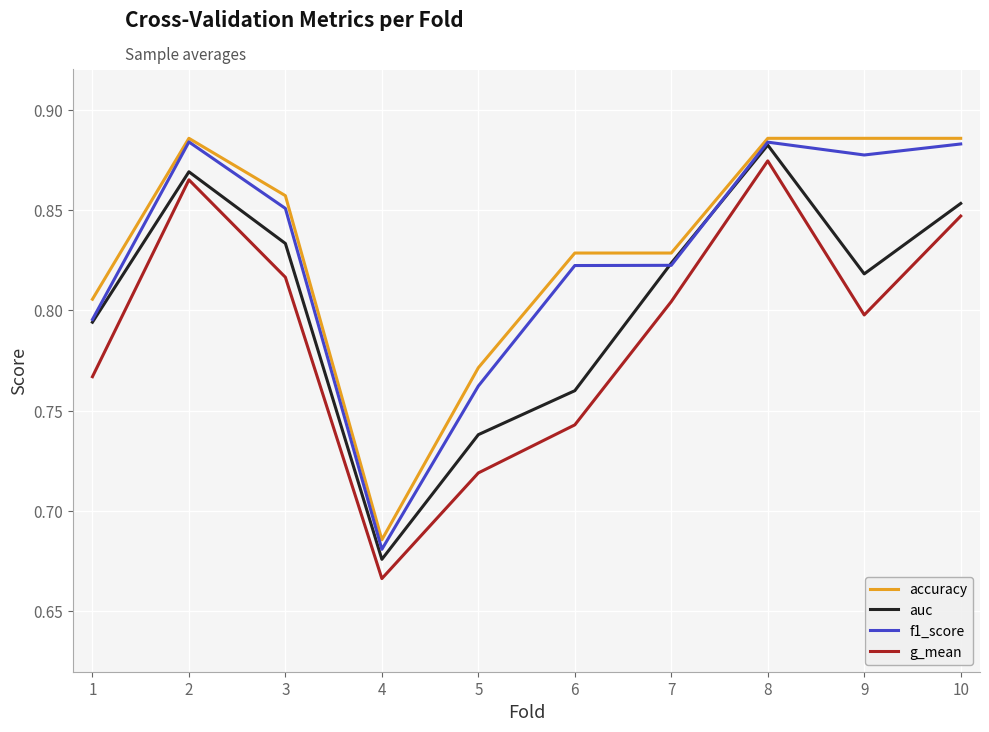

Between 1 and 8, which series saw the biggest shift?

g_mean